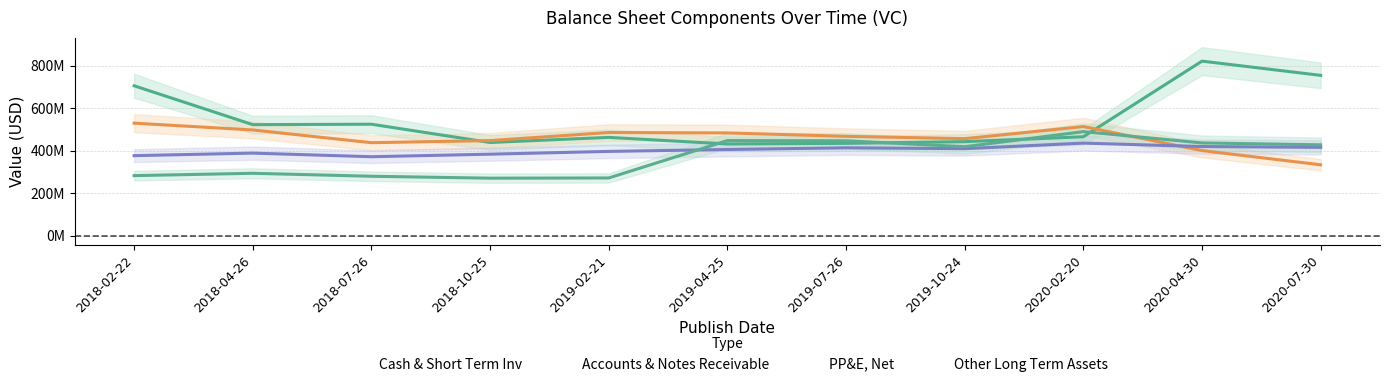

What is the total value across all series at 2020-04-30?

2080000000